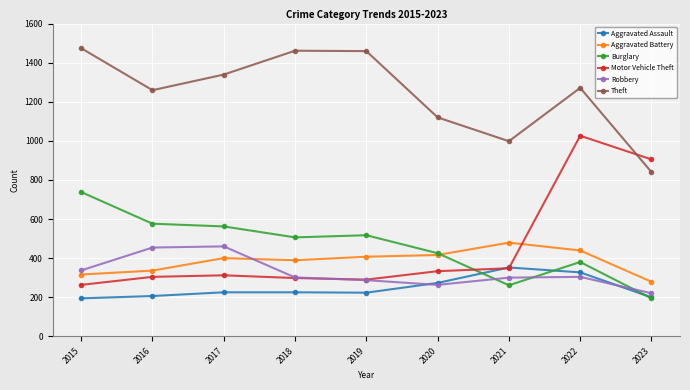

How many interior local valleys does the Theft series have?

2